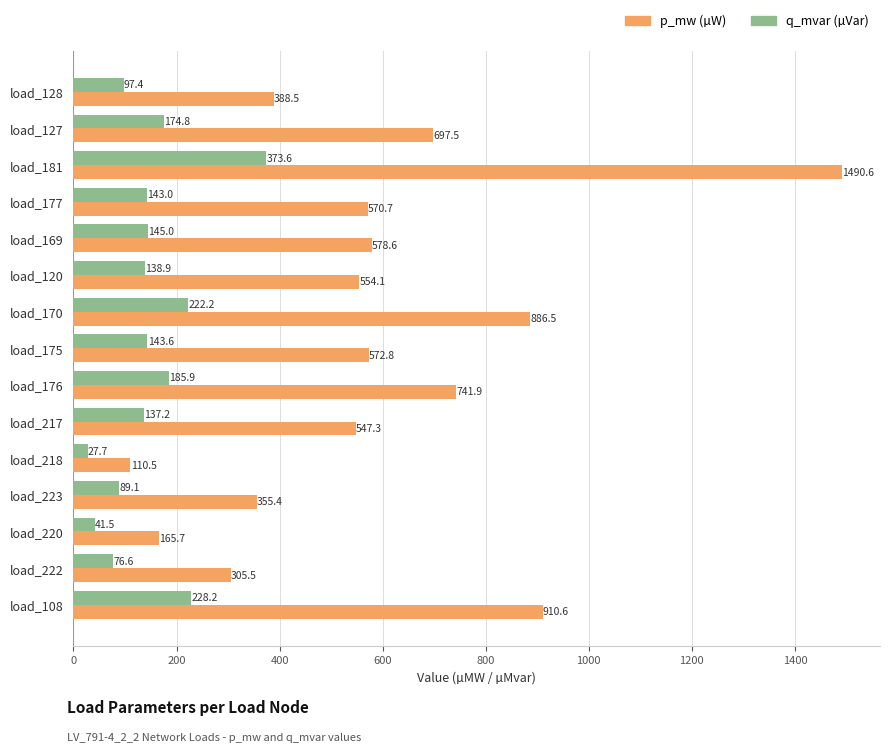

Between load_170 and load_218, which series saw the biggest shift?

p_mw (µW)